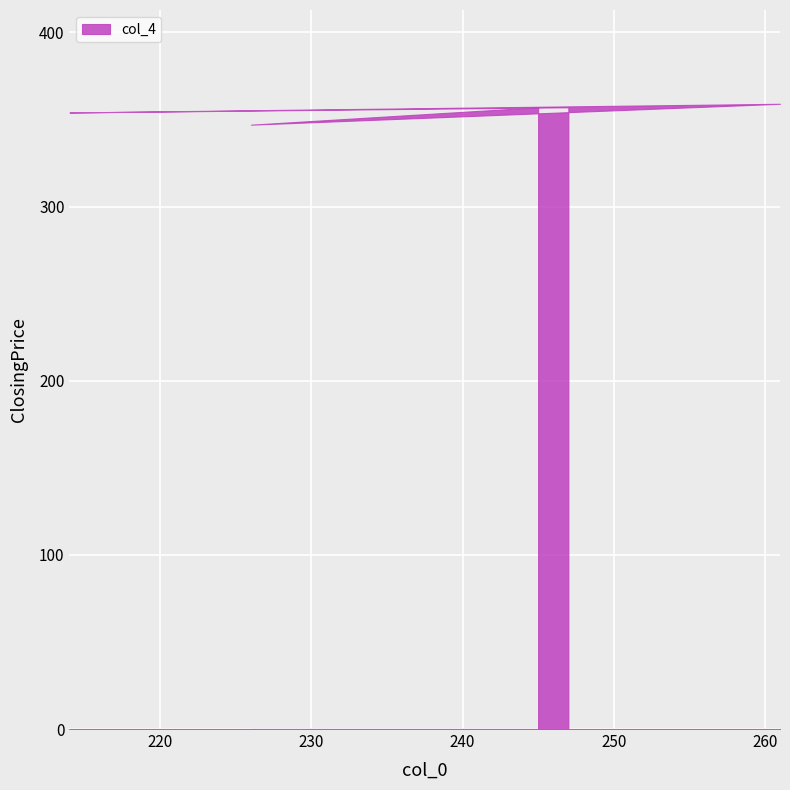

What is the label of the 4th point from the left?

226